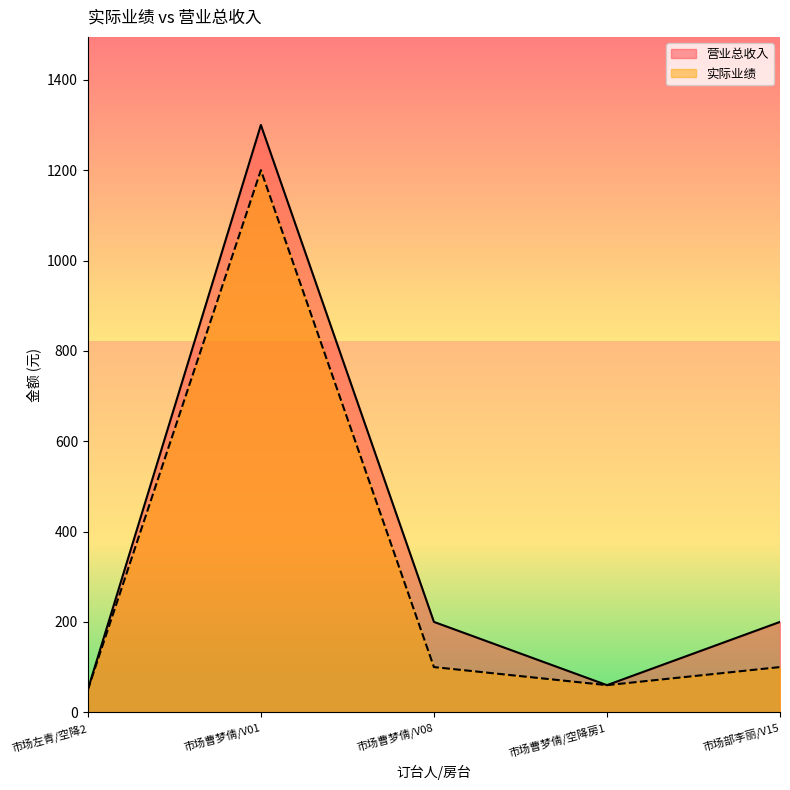

At which label does 营业总收入 first exceed 200?

市场曹梦倩/V01